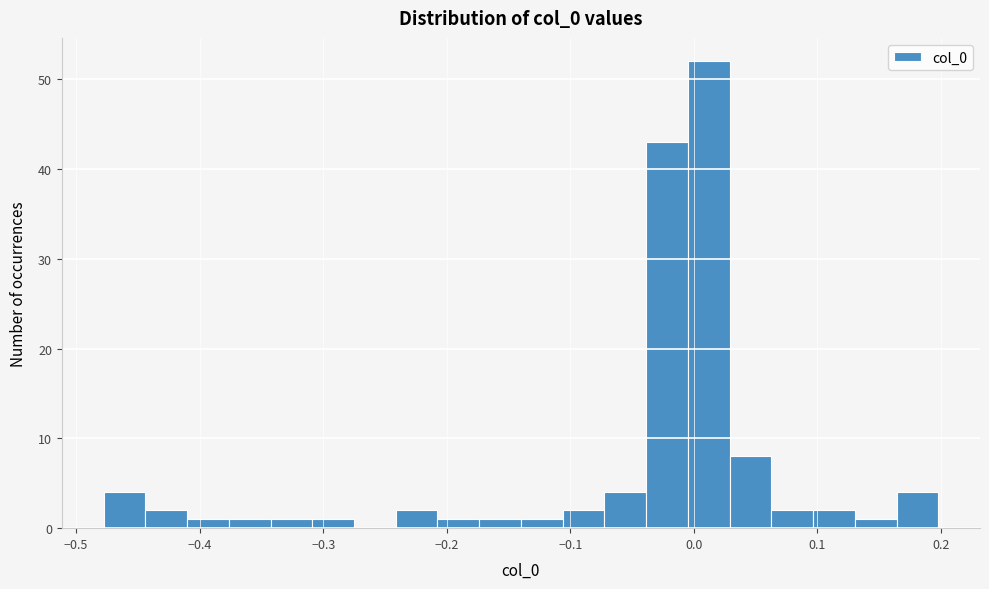

Around what value on the x-axis is the tallest bar? Give the approximate position of its centre, as read against the axis.

0.01